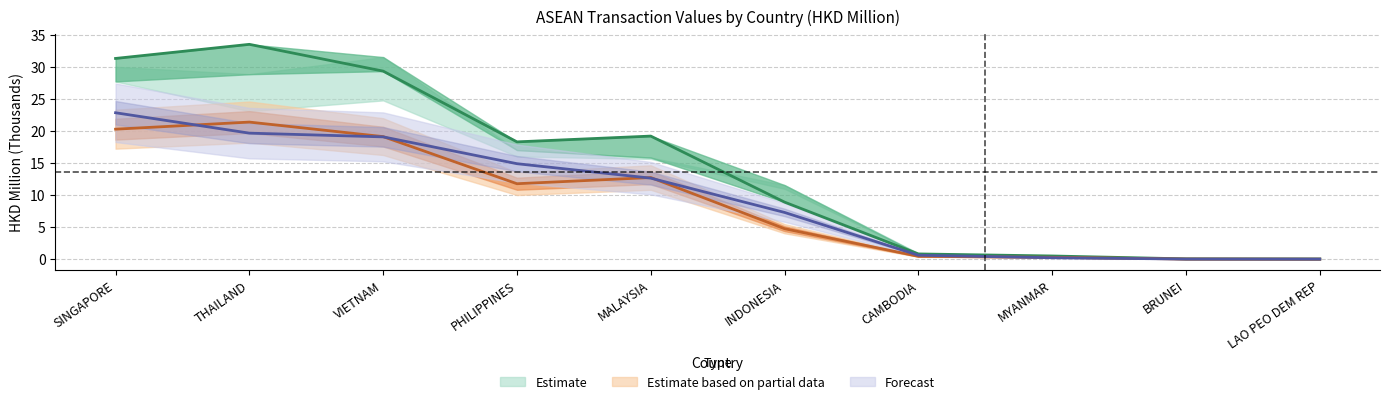

What is the value of the 201808 point at the 2nd from the left?

21.4